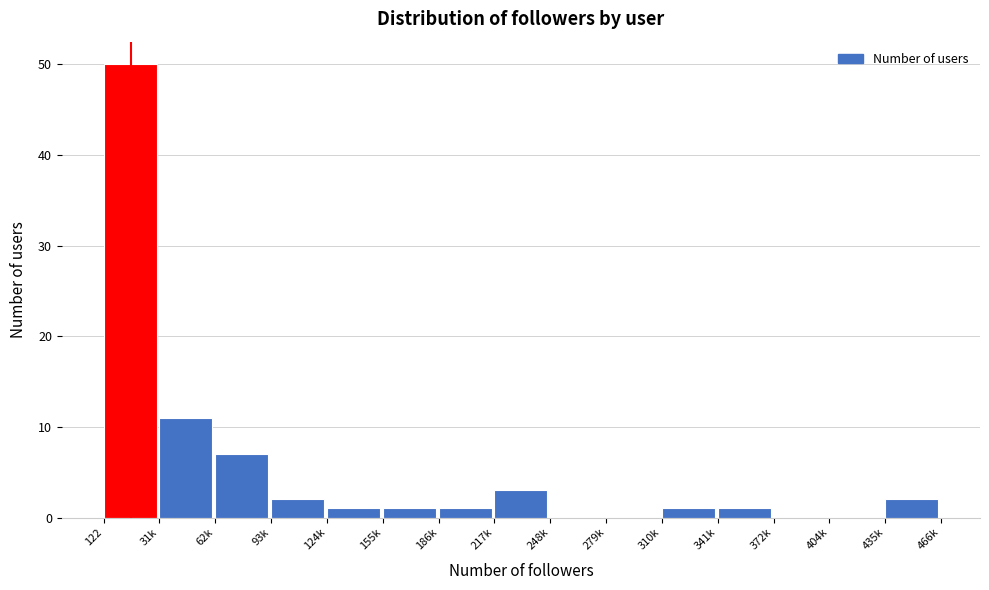

Reading left to right, list all the values displayed in this chart.

122=50	31k=11	62k=7	93k=2	124k=1	155k=1	186k=1	217k=3	248k=0	279k=0	310k=1	341k=1	372k=0	404k=0	435k=2